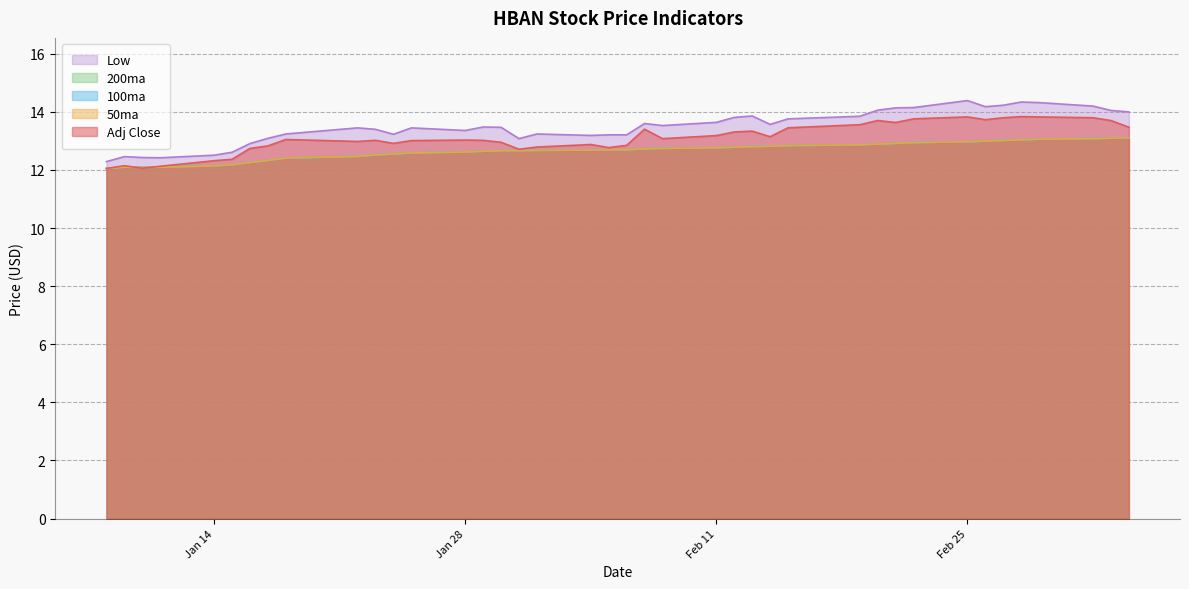

Rank the series by their maximum value, from lowest to highest.

50ma, 100ma, 200ma, Adj Close, Low